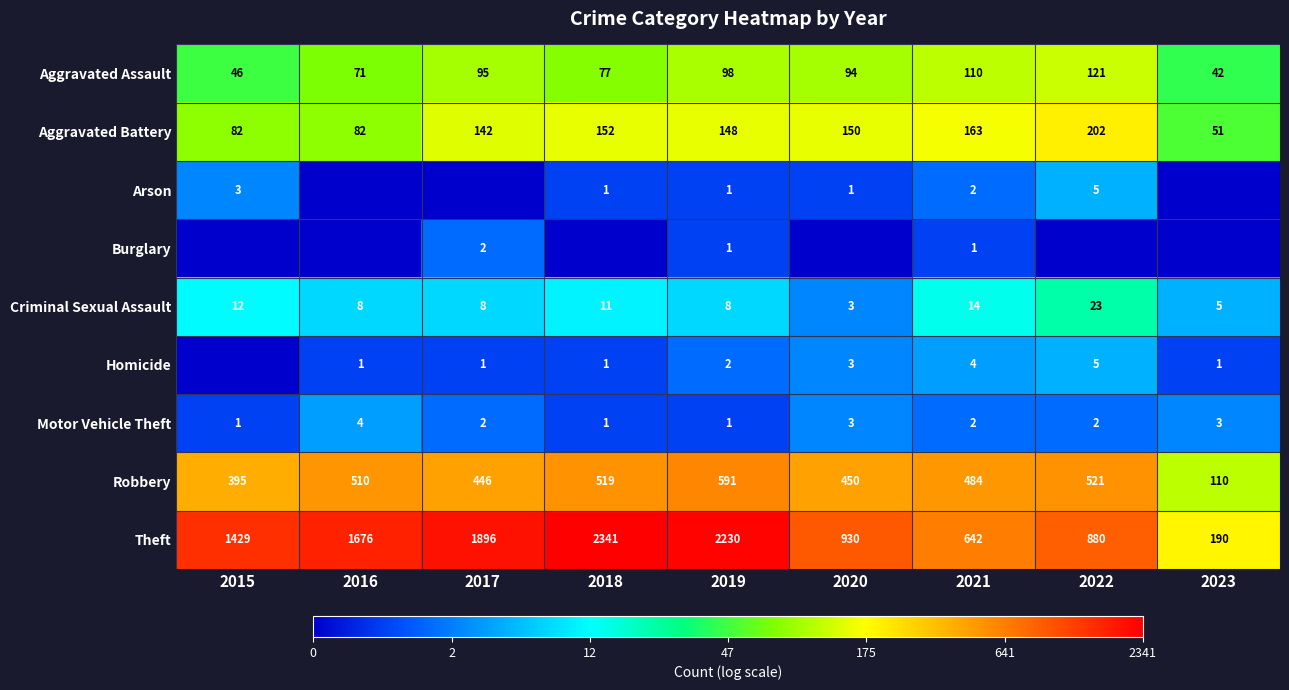

True or false: Homicide has a value of 3 at 2019.

False